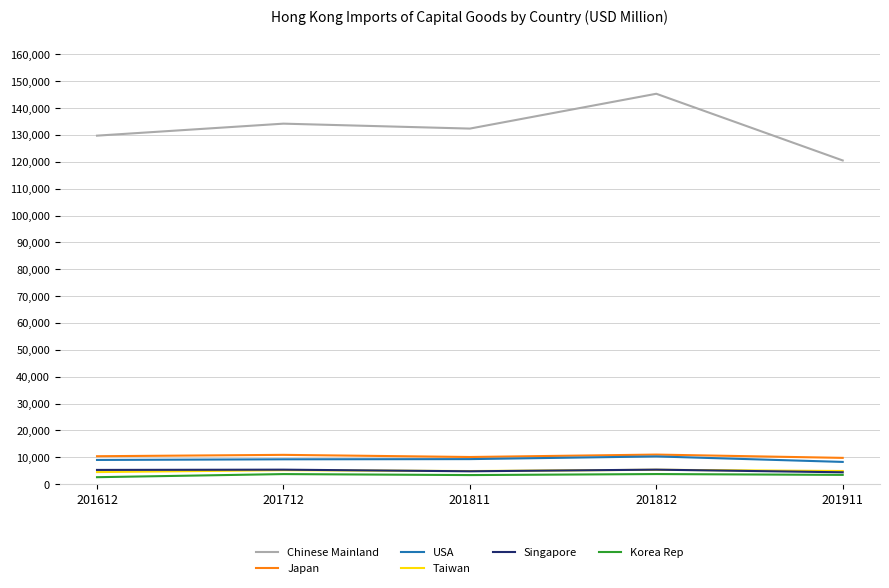

True or false: Japan has a value of 9776.1 at 201911.

True